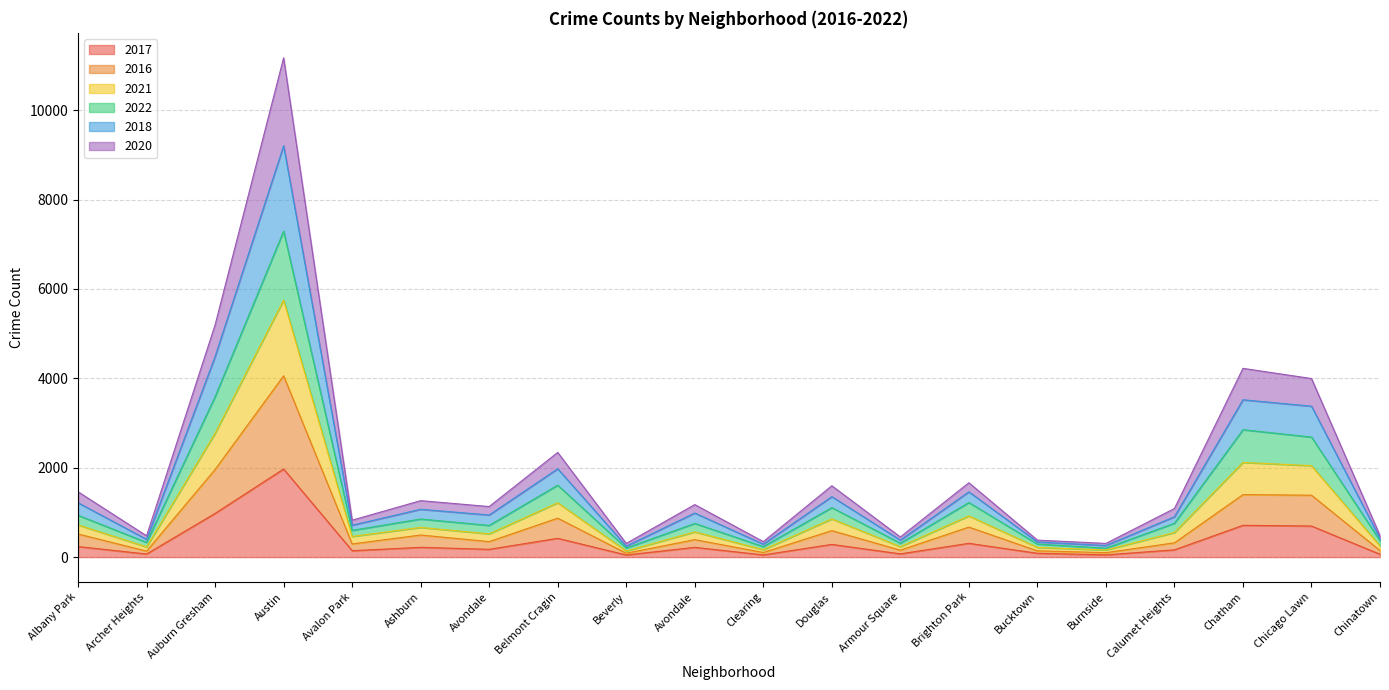

How many categories are shown in the chart?

20